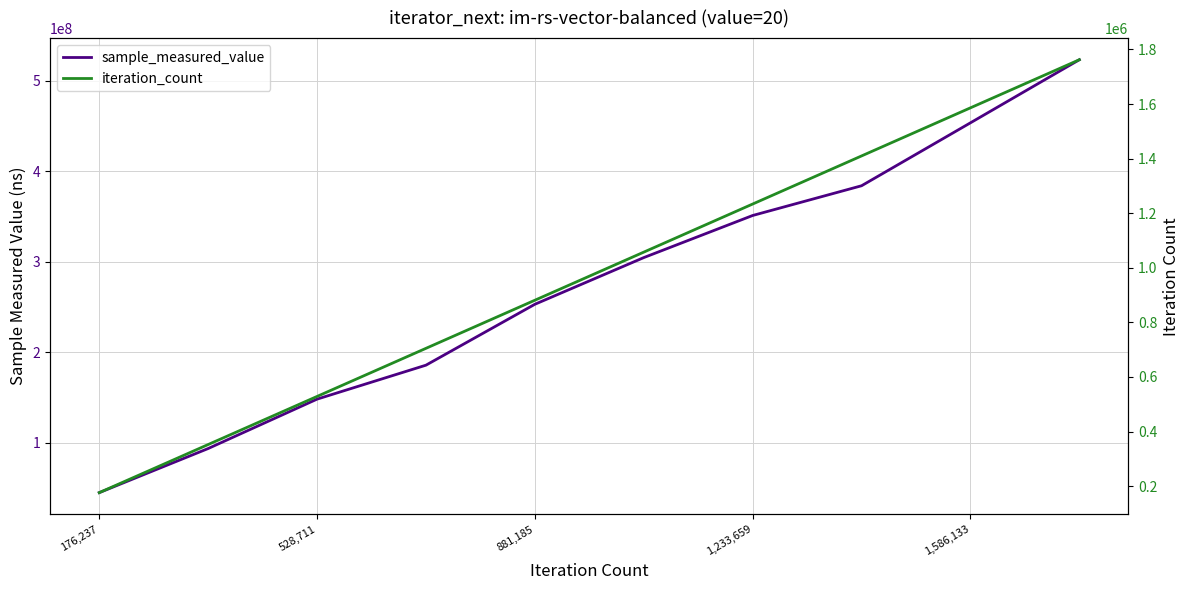

Which series has the widest spread of values?

sample_measured_value